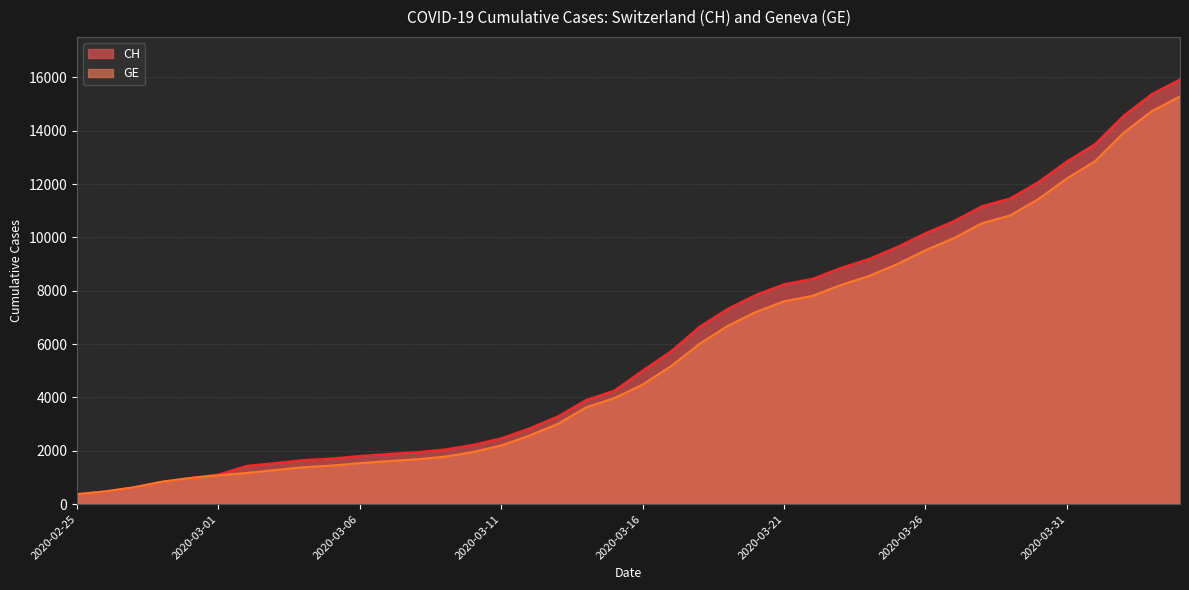

What is the difference between the maximum and minimum values in the CH series?

15551